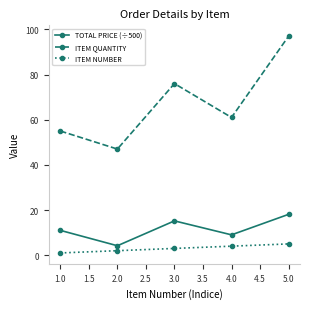

Reading right to left, transcribe all the data shown in this chart.

TOTAL PRICE (÷500): 5.0=18.1	4.0=9.0	3.0=15.2	2.0=4.2	1.0=11.0
ITEM QUANTITY: 5.0=97.0	4.0=61.0	3.0=76.0	2.0=47.0	1.0=55.0
ITEM NUMBER: 5.0=5.0	4.0=4.0	3.0=3.0	2.0=2.0	1.0=1.0